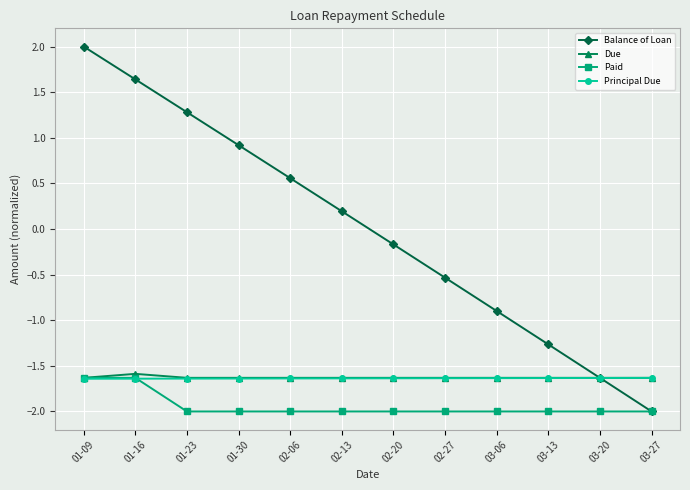

The Principal Due series shows -2.3 at 03-06. True or false?

False